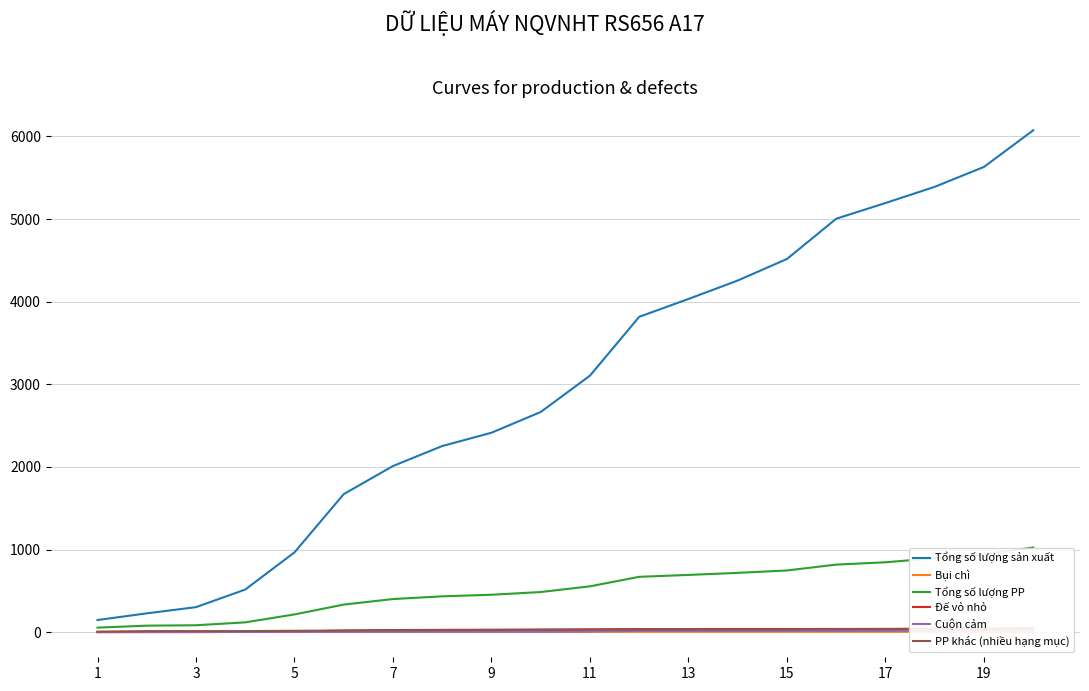

Is the value of Tổng số lượng sản xuất at 15 greater than the value of Tổng số lượng PP at 1?

Yes